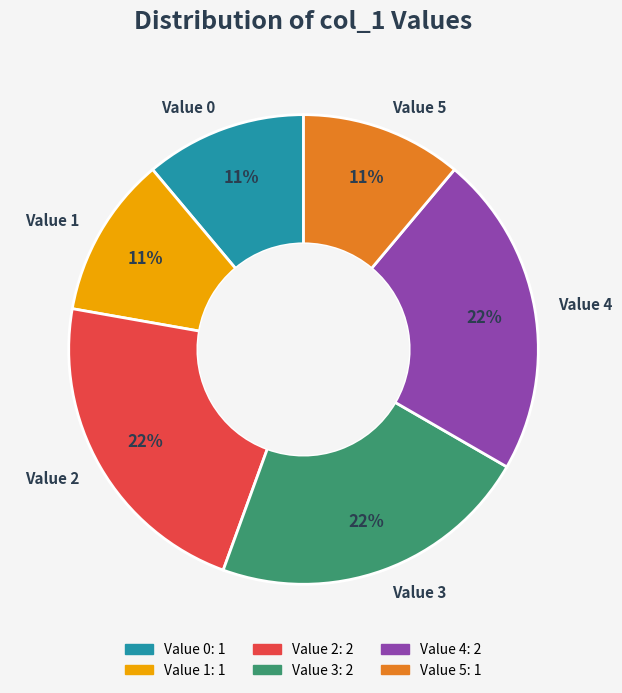

True or false: Value 2 accounts for 22% of the total.

True